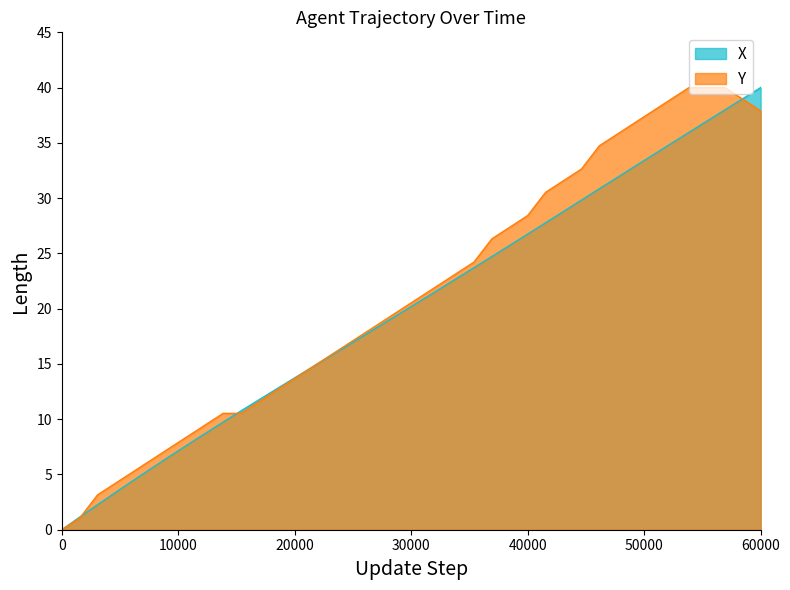

Does the chart have visible grid lines?

No